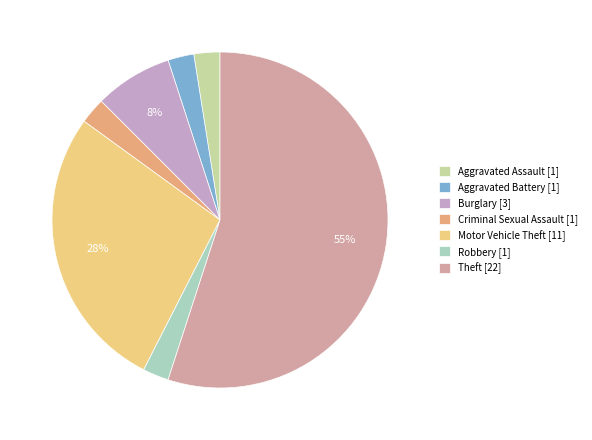

To the nearest percent, what is the average slice percentage?

14%